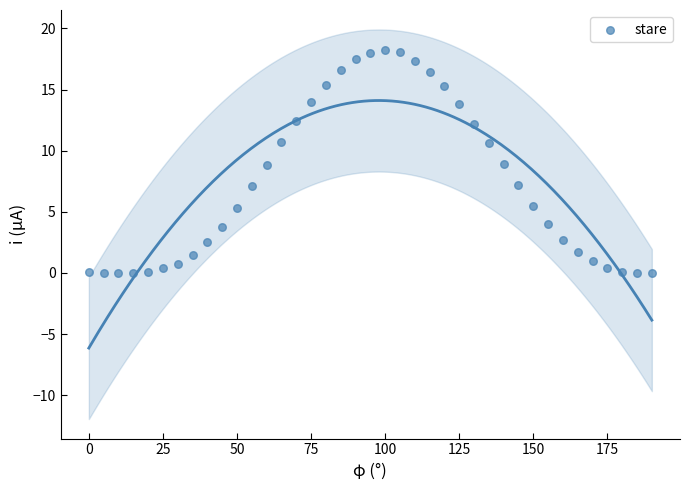

What is the range of Y values (max minus min)?

18.2